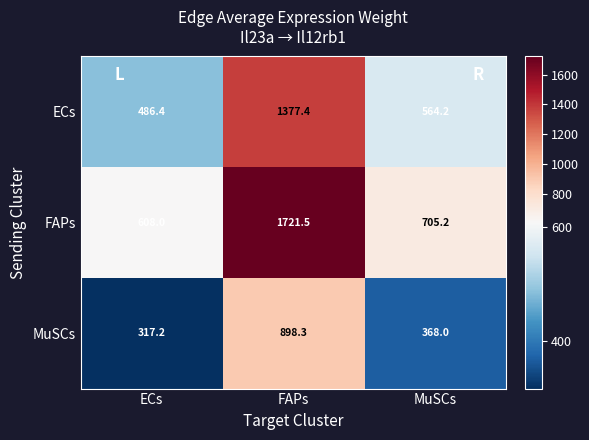

What is the maximum value shown in the chart?

1721.5